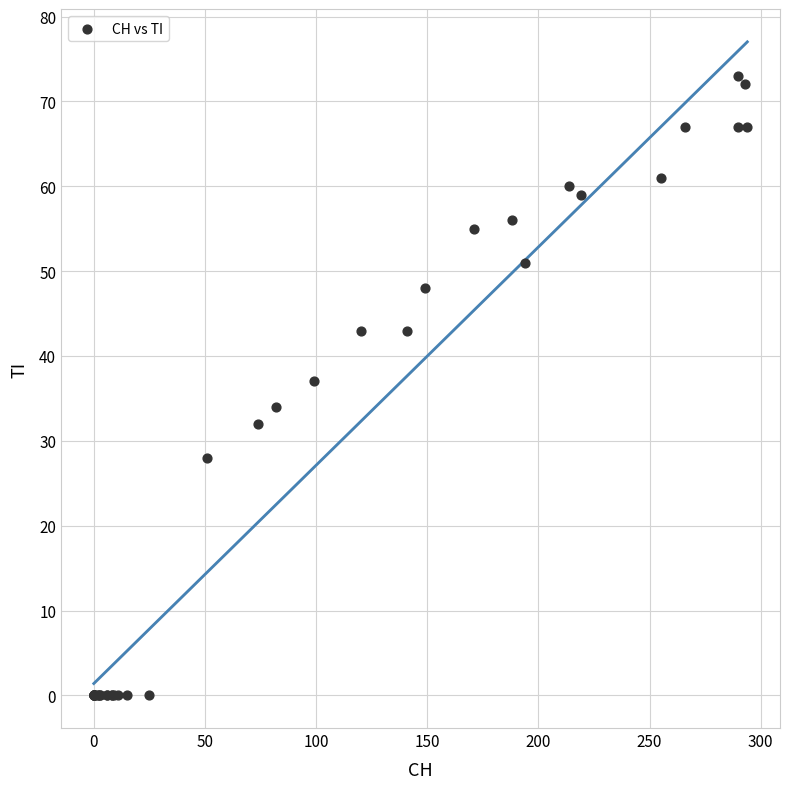

What Y value in the scatter plot is closest to 36?

37